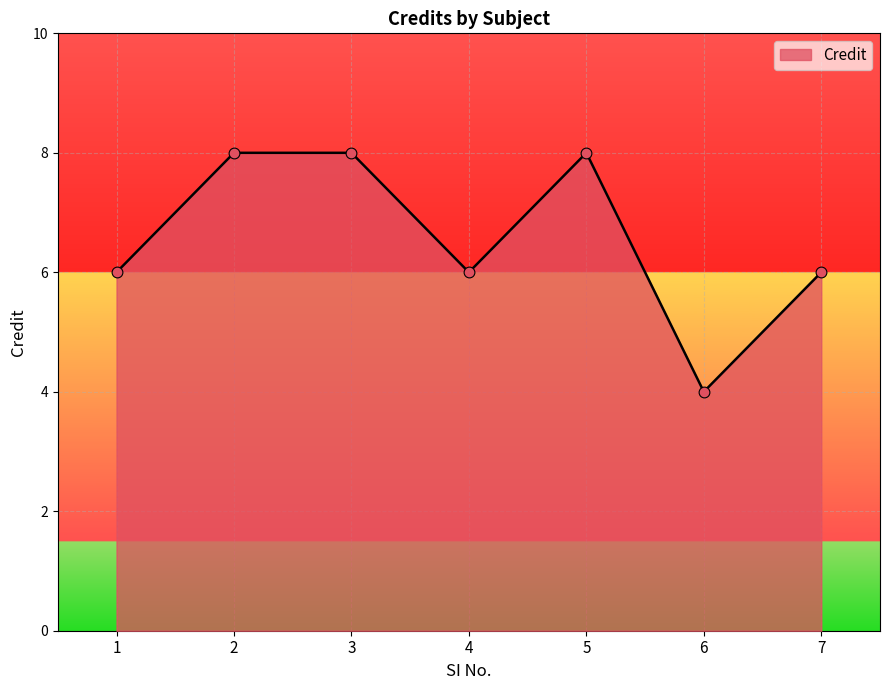

What is the change in value from 1 to 2?

+2